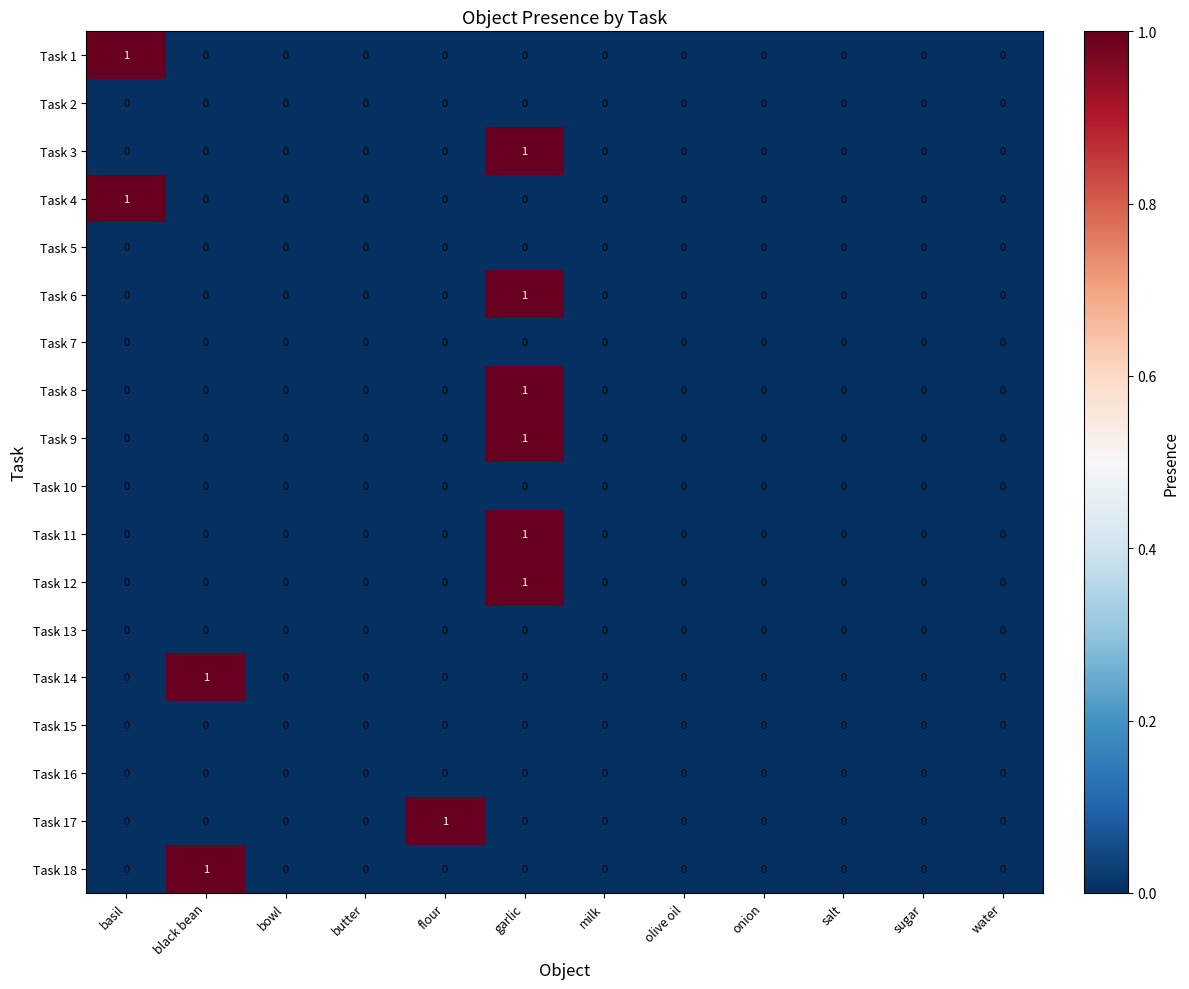

How many data points does each series have?

12